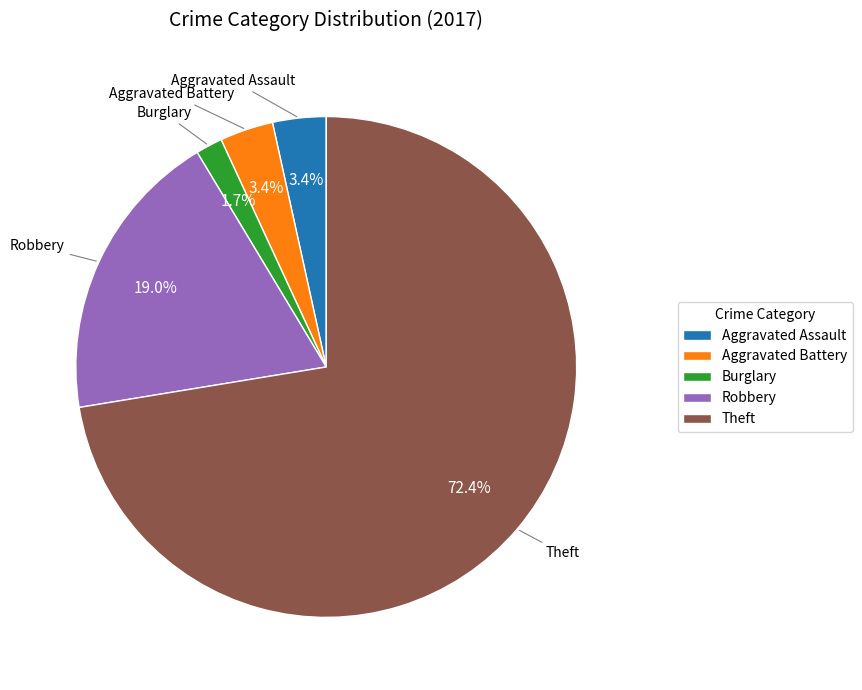

To the nearest percent, what portion does Burglary represent?

2%